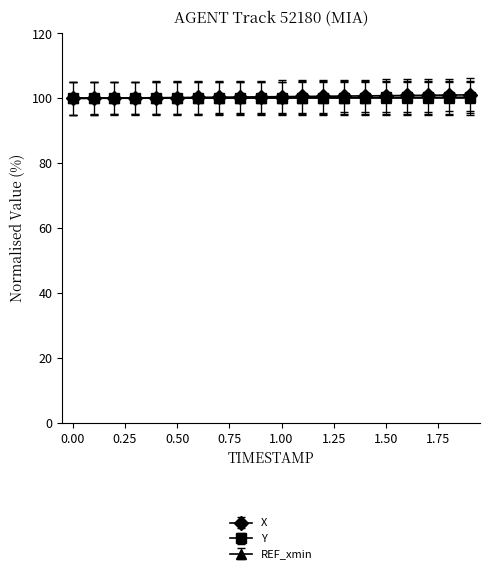

What is the highest value of the X series?

101.1